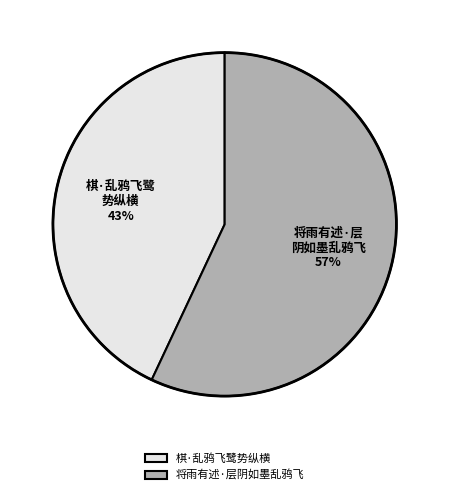

Approximately how many times larger is the value at 棋·乱鸦飞鹭势纵横 compared to 将雨有述·层阴如墨乱鸦飞?

0.8